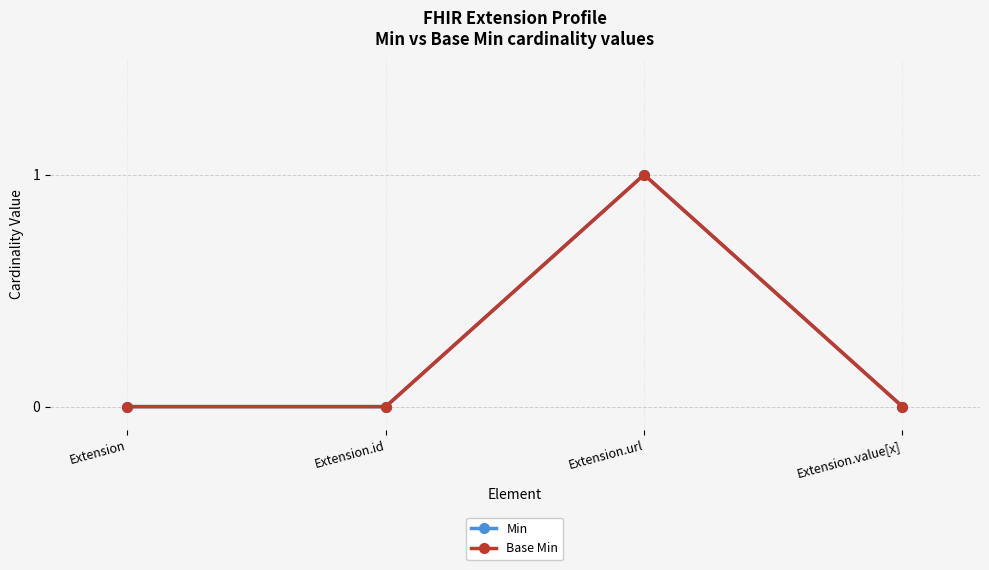

The value of Min at Extension is 0. True or false?

True